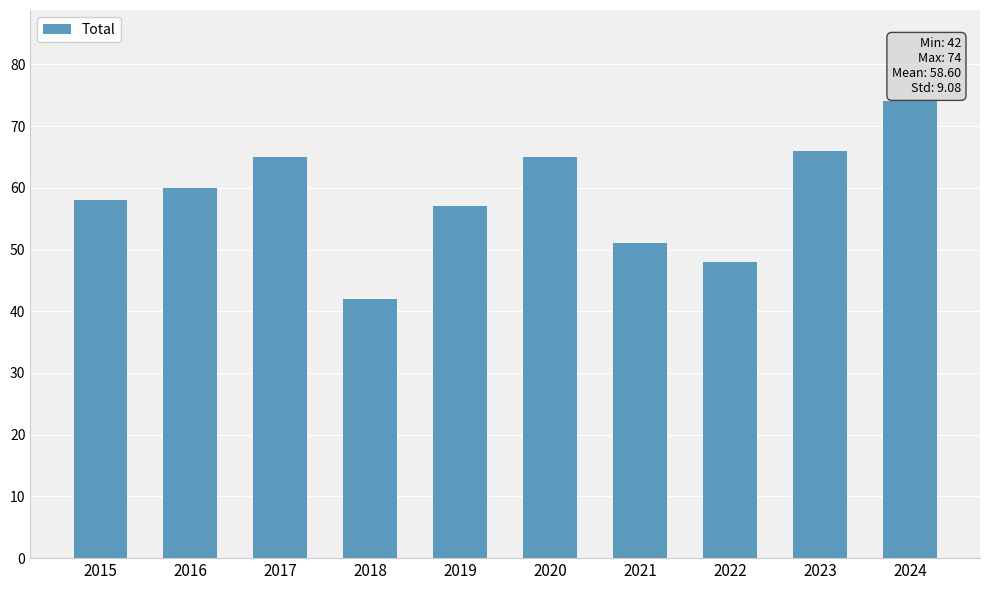

What is the ratio of the value at 2023 to the value at 2020?

1.0